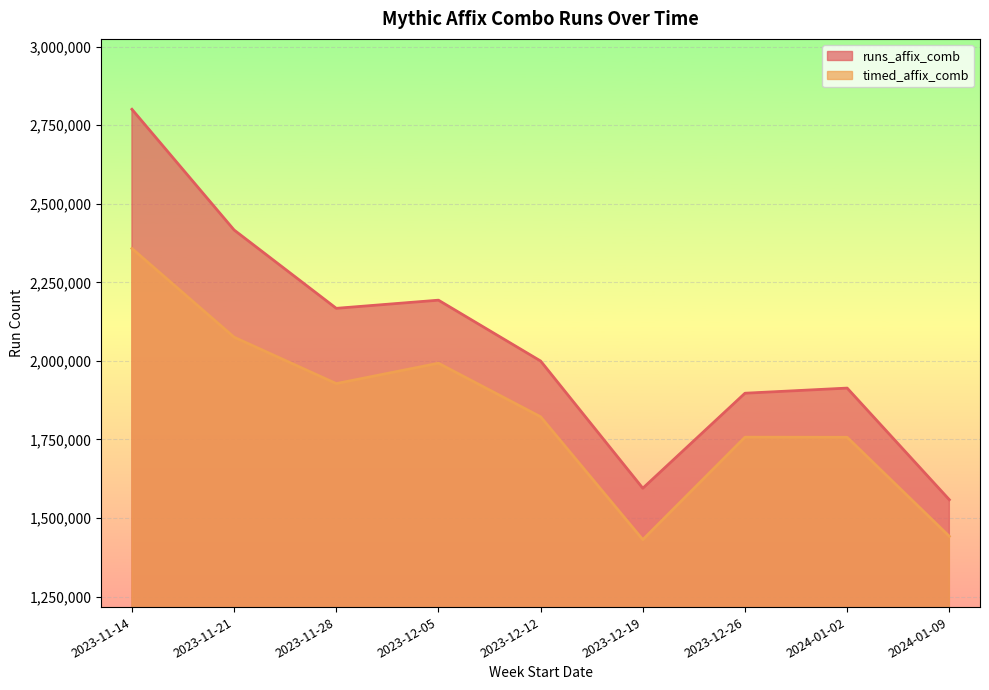

What are all the series names shown in the legend?

runs_affix_comb, timed_affix_comb